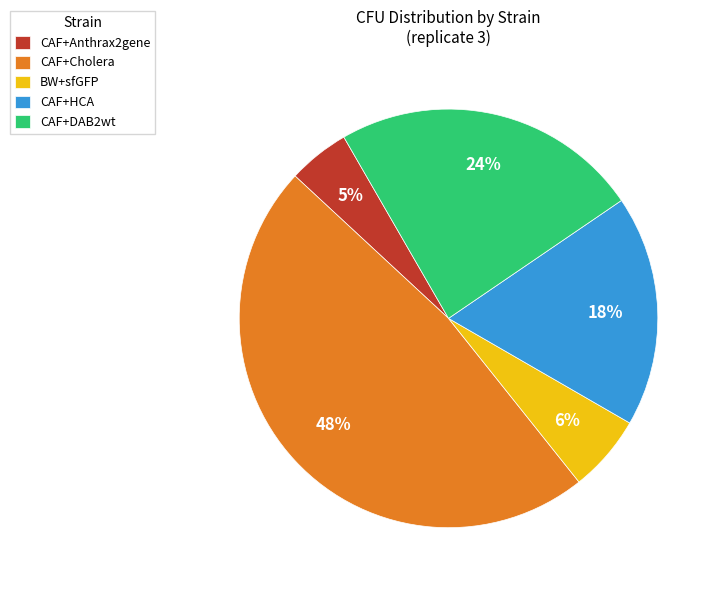

Which slice is the smallest?

CAF+Anthrax2gene